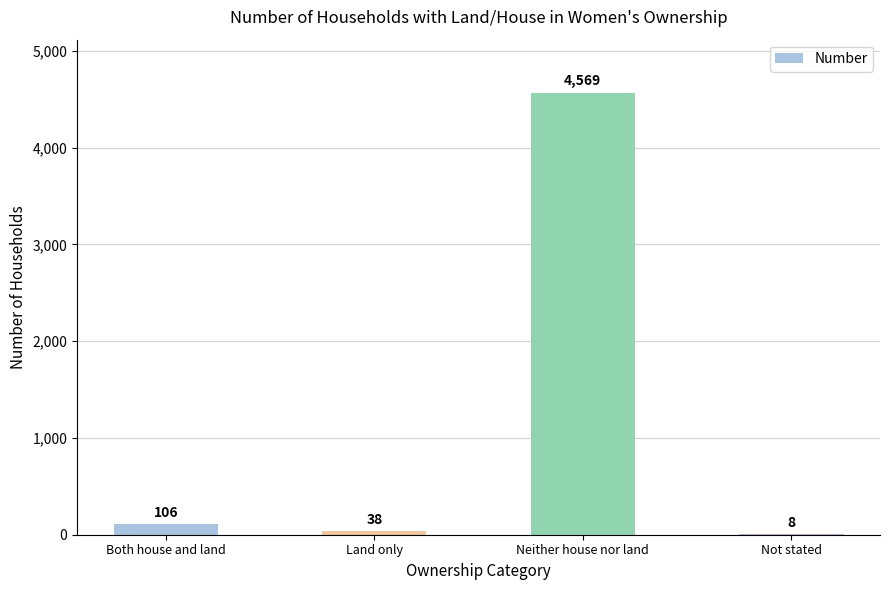

What is the sum of all values?

4721